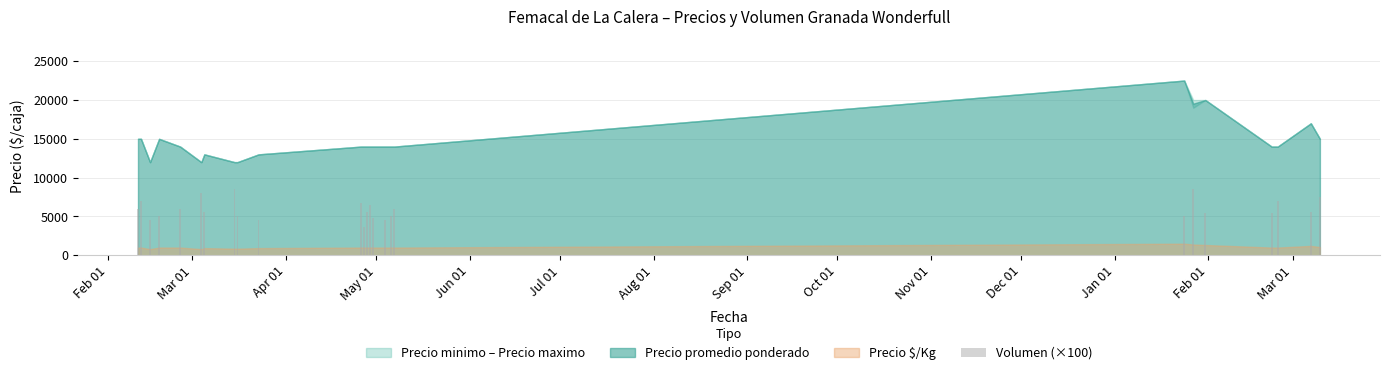

Does the chart contain any negative values?

No